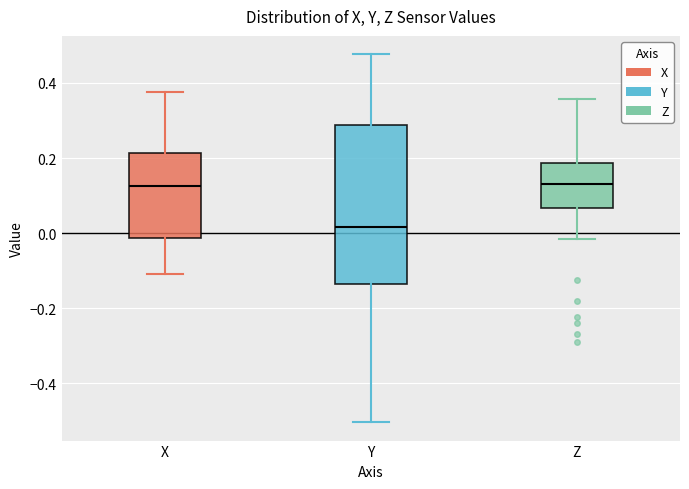

Reading left to right, read every box against the y-axis: the position of its median line, the range the box covers, and the ends of its whiskers. The values are not printed on the chart, so give them approximately, as read against the axis.

X: median 0.12, box -0.02 to 0.22, whiskers -0.10 to 0.38
Y: median 0.02, box -0.14 to 0.28, whiskers -0.50 to 0.48
Z: median 0.14, box 0.06 to 0.18, whiskers -0.02 to 0.36